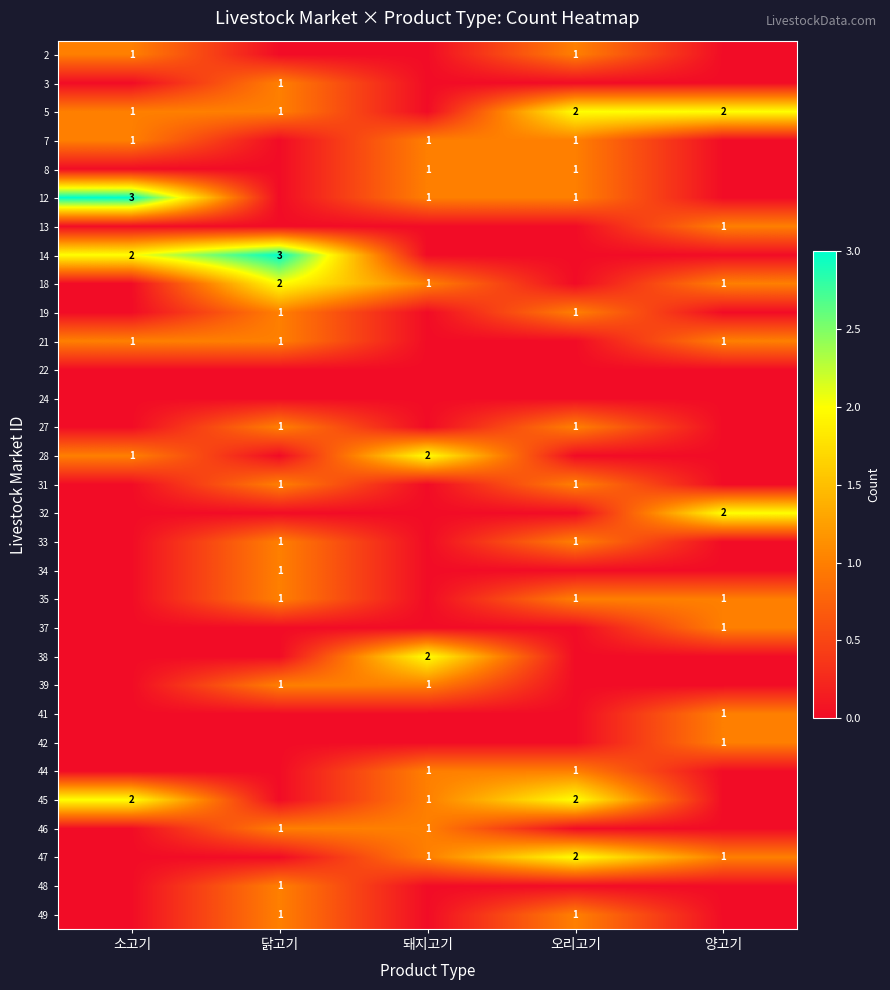

Is it true that 49 equals 1 at 오리고기?

True